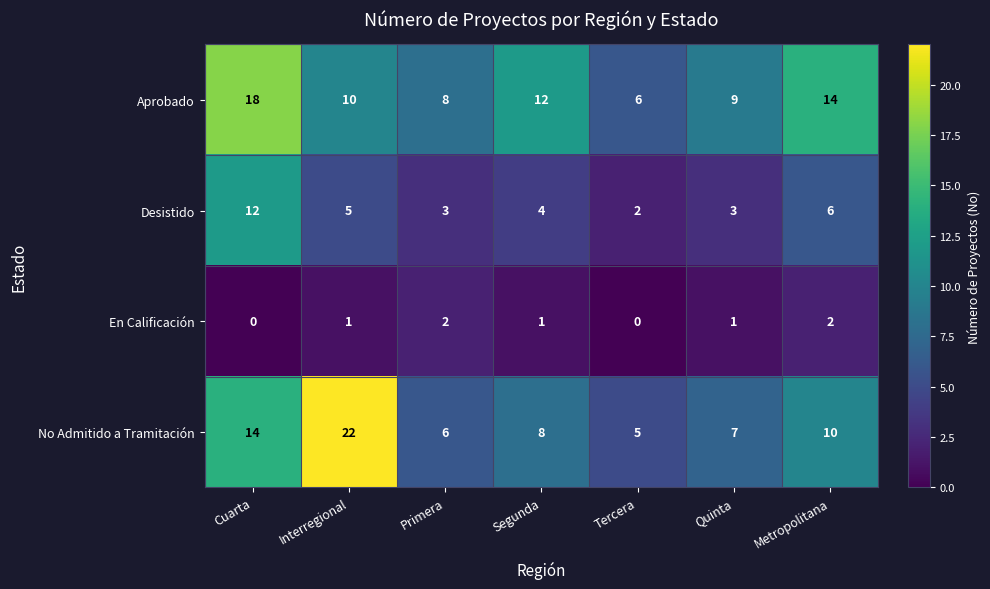

Reading left to right, extract all data points from this chart.

Aprobado: 18	10	8	12	6	9	14
Desistido: 12	5	3	4	2	3	6
En Calificación: 0	1	2	1	0	1	2
No Admitido a Tramitación: 14	22	6	8	5	7	10